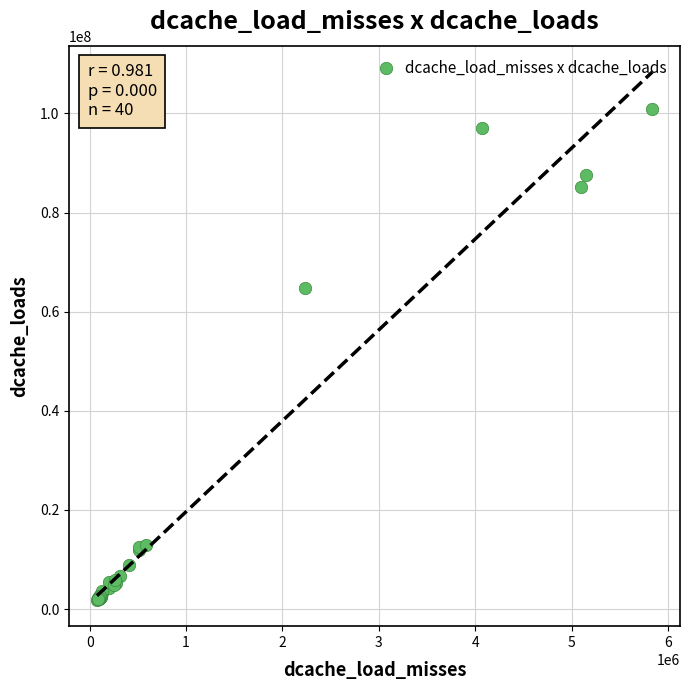

What Y value in the scatter plot is closest to 51355575?

64761709